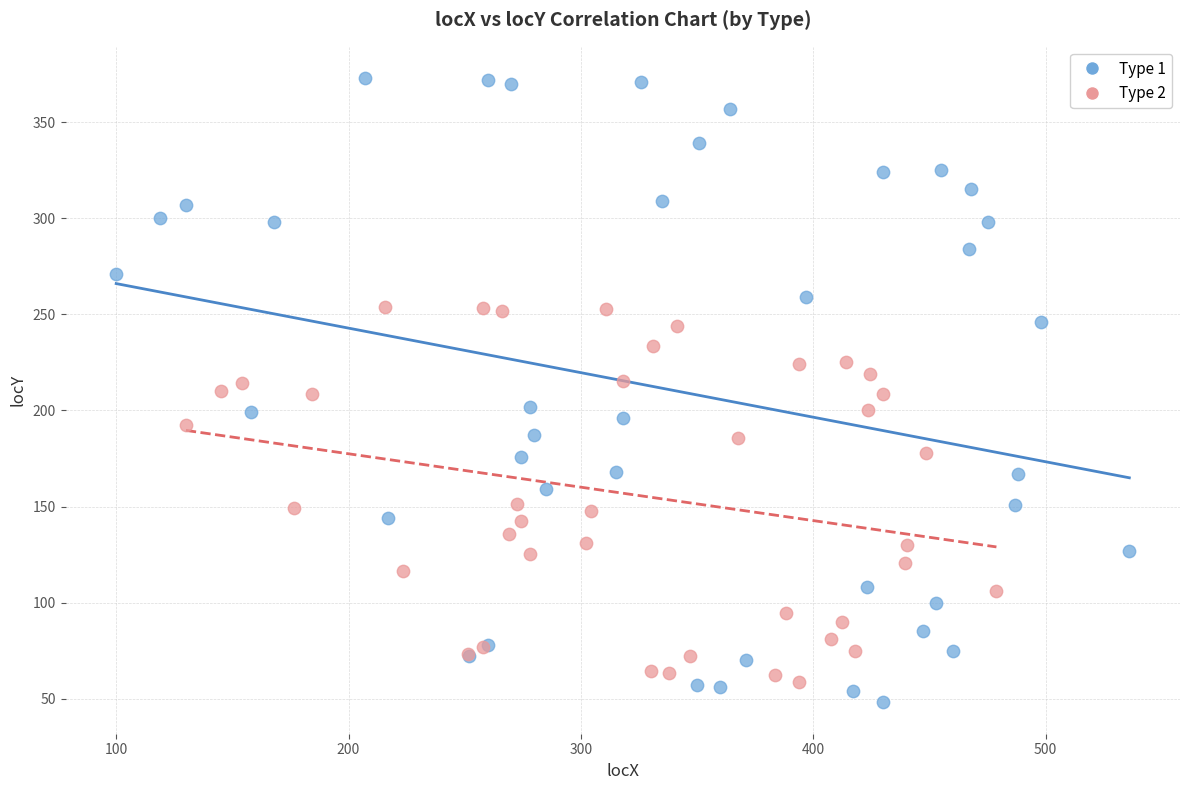

Which series reaches the maximum Y coordinate?

Type 1